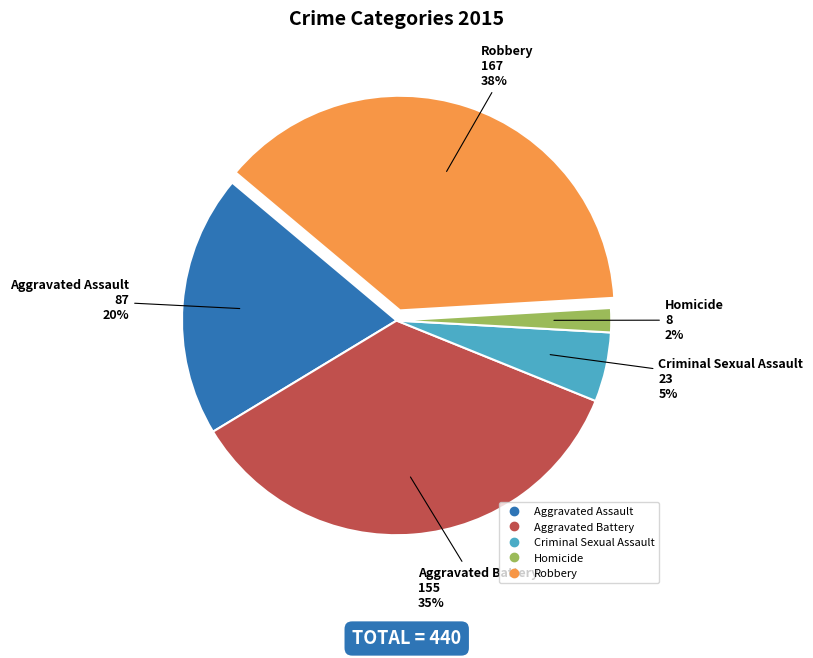

How many segments does this pie chart have?

5